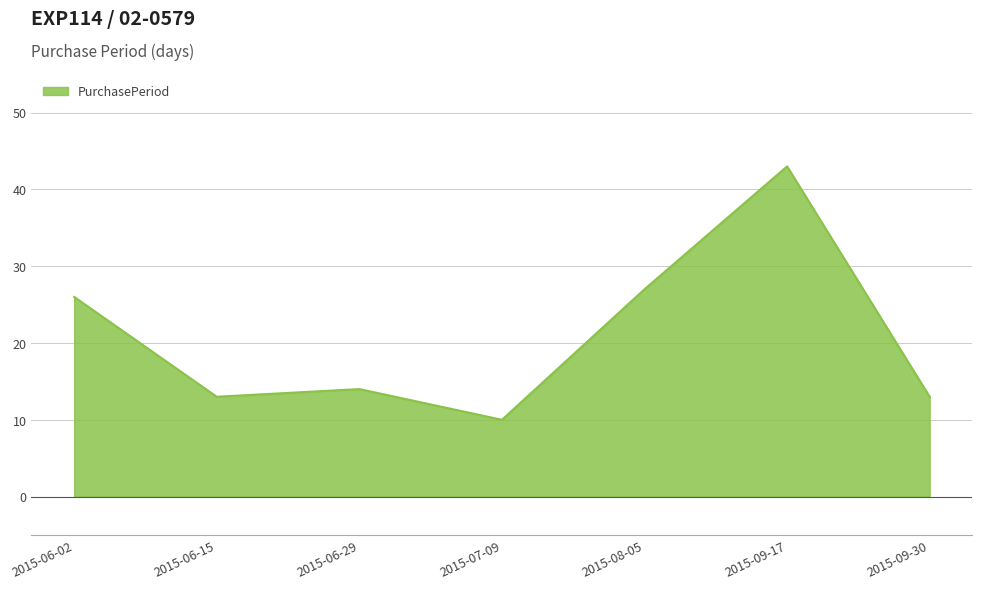

Does the chart display data point markers on the line(s)?

No